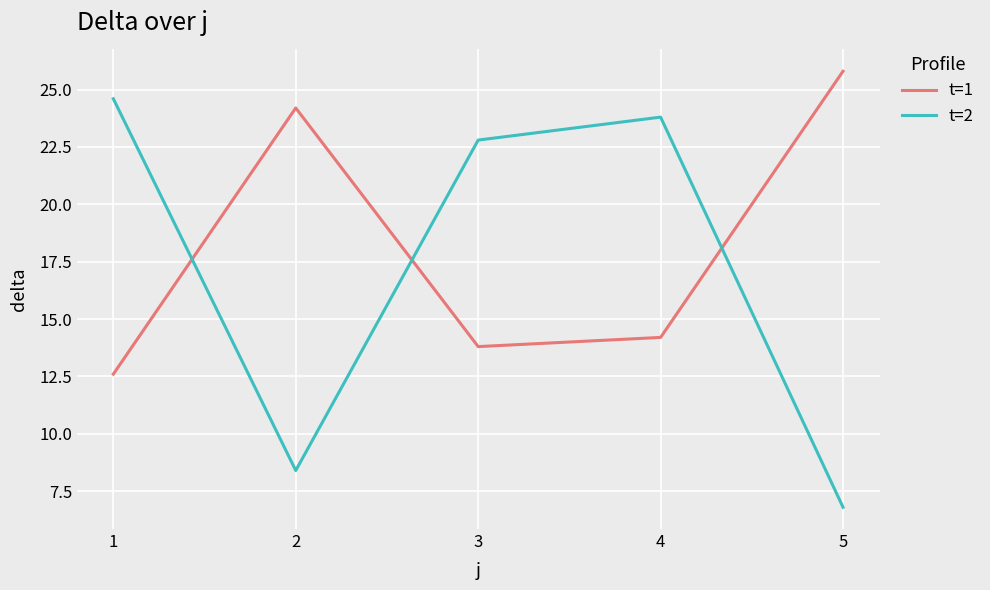

Where do t=2 and t=1 first cross each other?

1 and 2